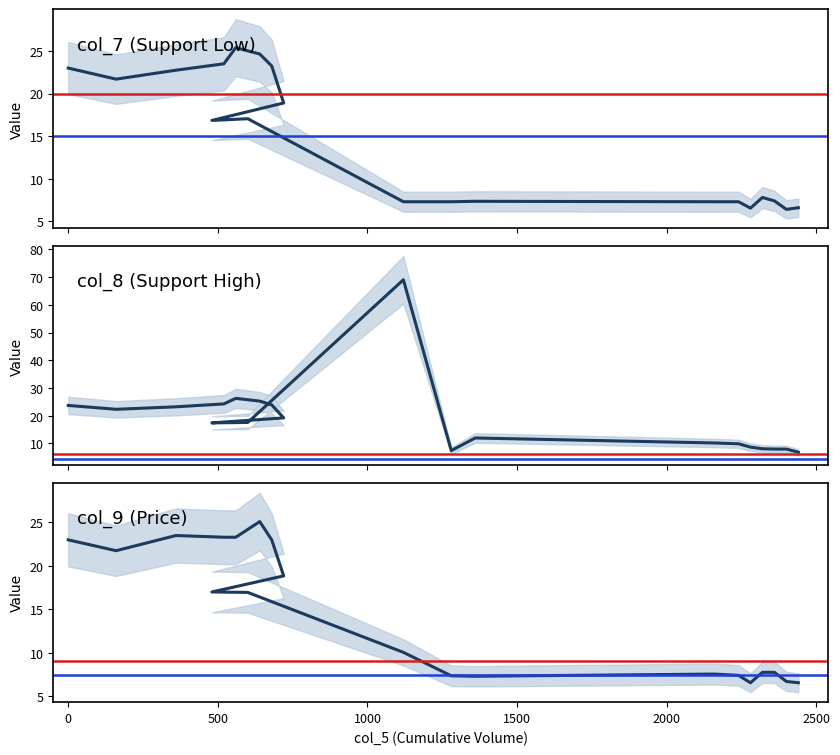

What is the lowest value of the col_7 (Support Low) series?

6.4